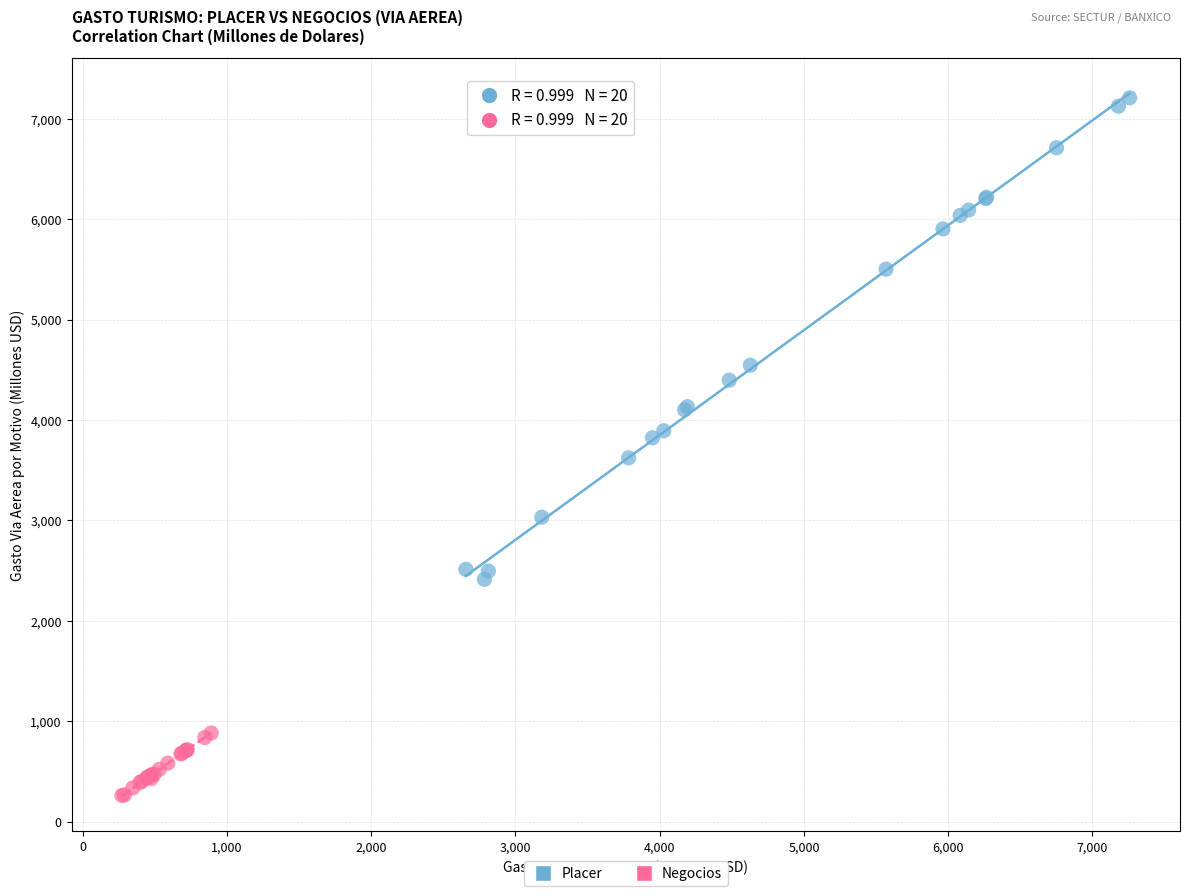

Which series reaches the maximum Y coordinate?

Placer